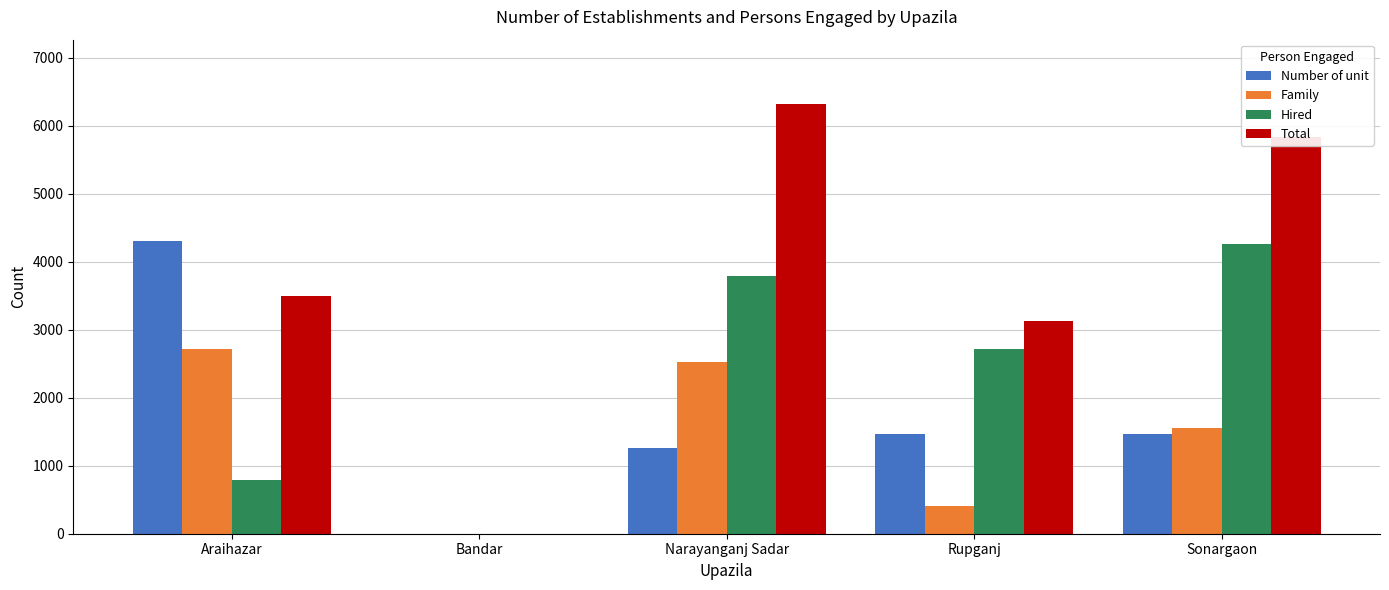

What is the highest value of the Number of unit series?

4297